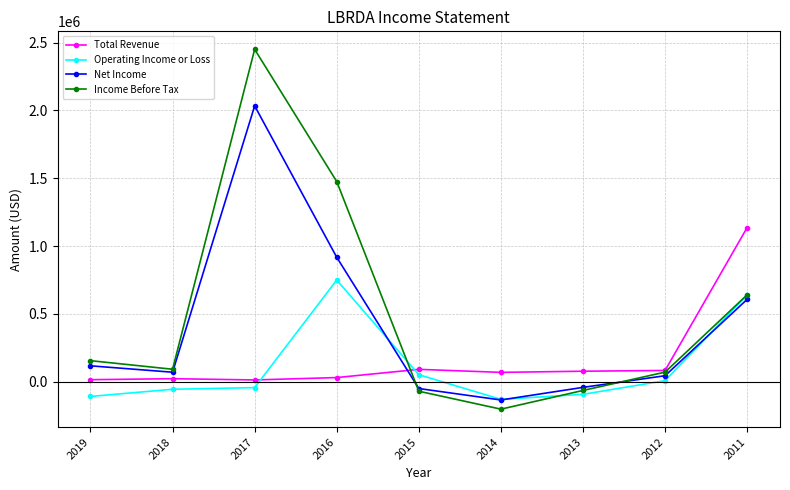

Which series has the widest spread of values?

Income Before Tax